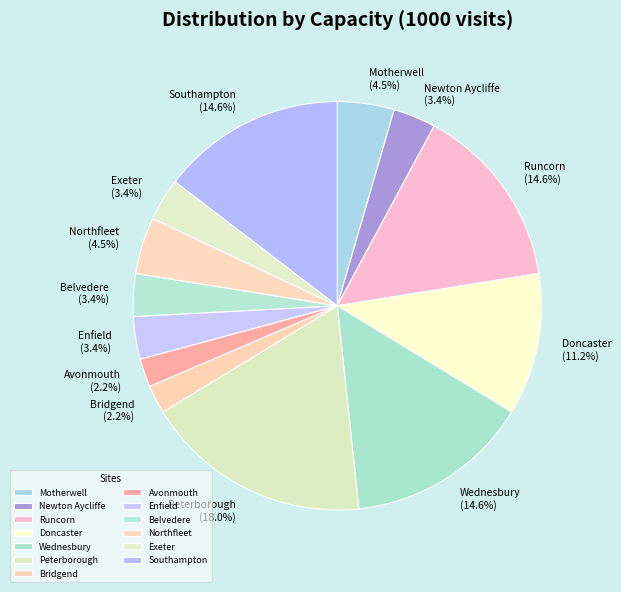

To the nearest percent, what percentage of the pie is Wednesbury?

15%